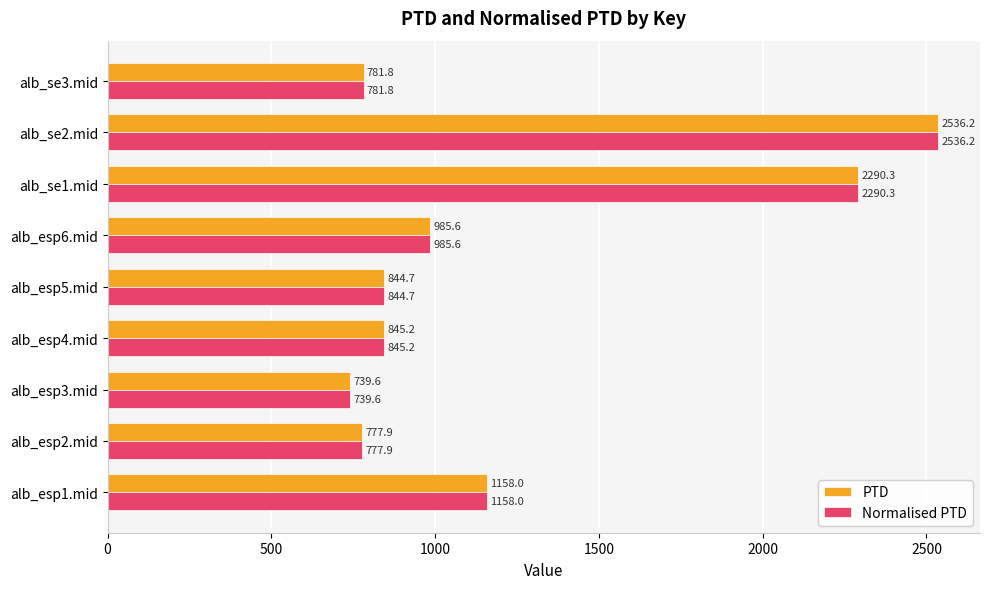

Is it true that Normalised PTD equals 588.4 at alb_esp4.mid?

False